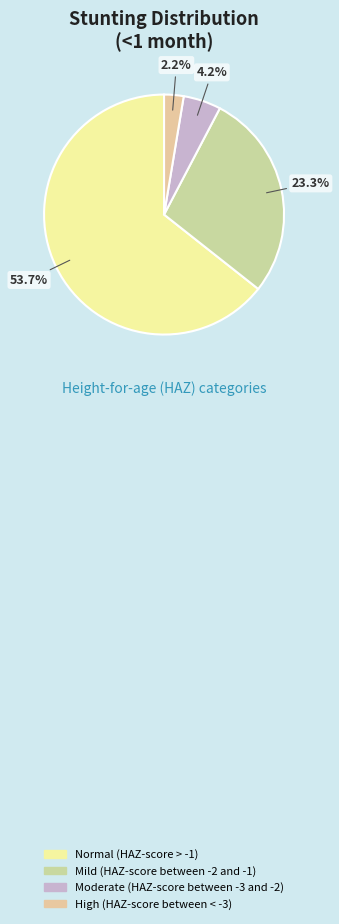

Is it true that High (HAZ-score between < -3) is 1% of the pie?

False